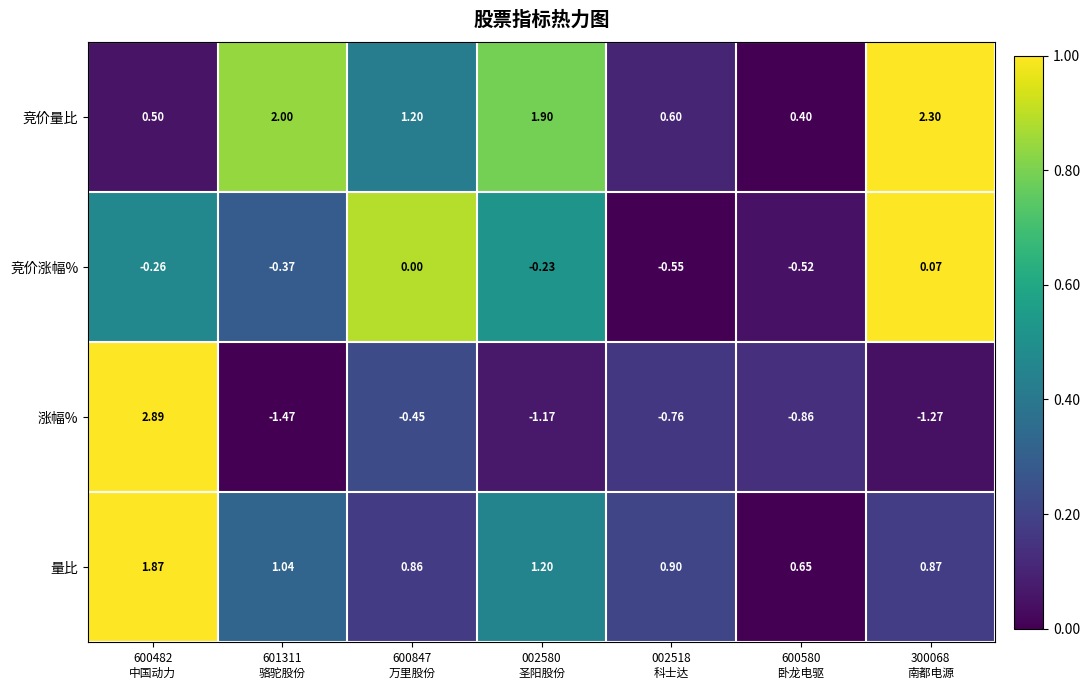

Which label corresponds to the smallest value in the chart?

601311
骆驼股份